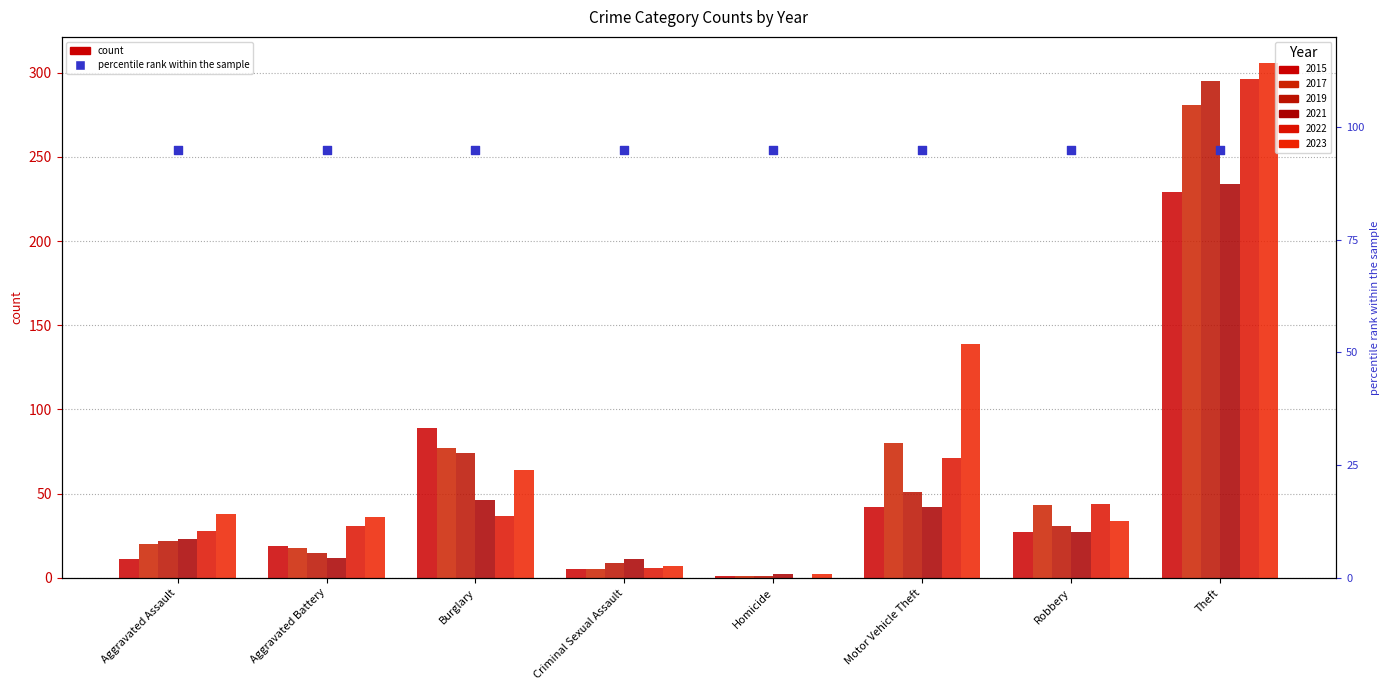

At which category is the sum across all series the highest?

Theft